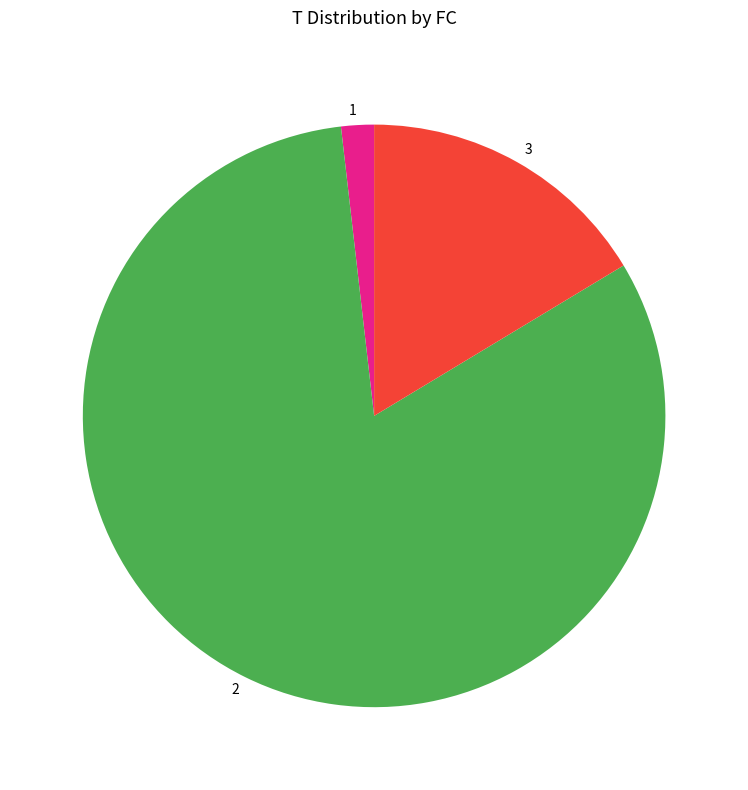

Between 1 and 3, which is larger?

3